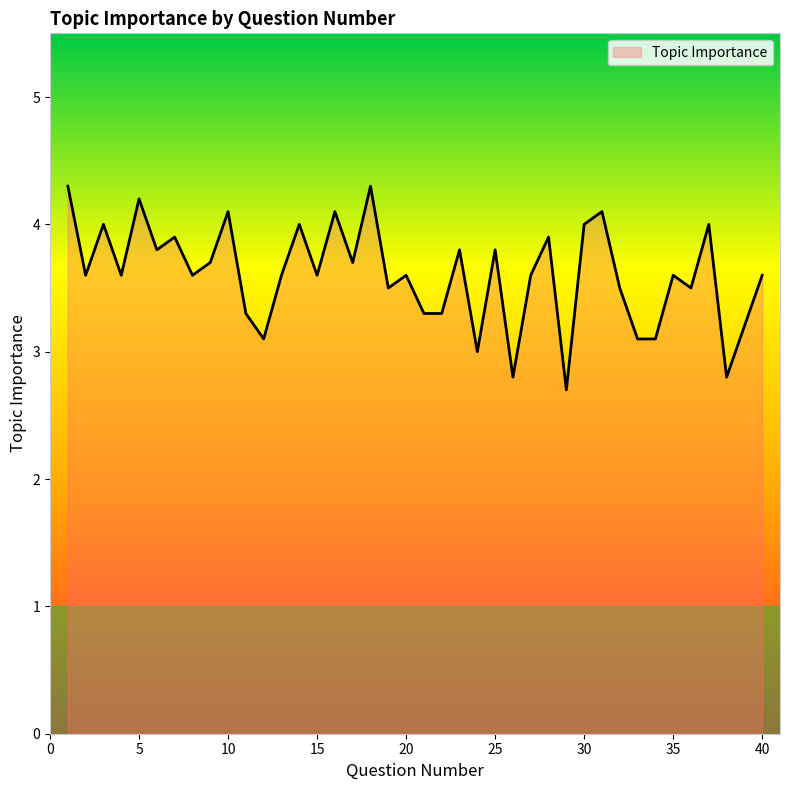

What is the minimum value shown in the chart?

2.7